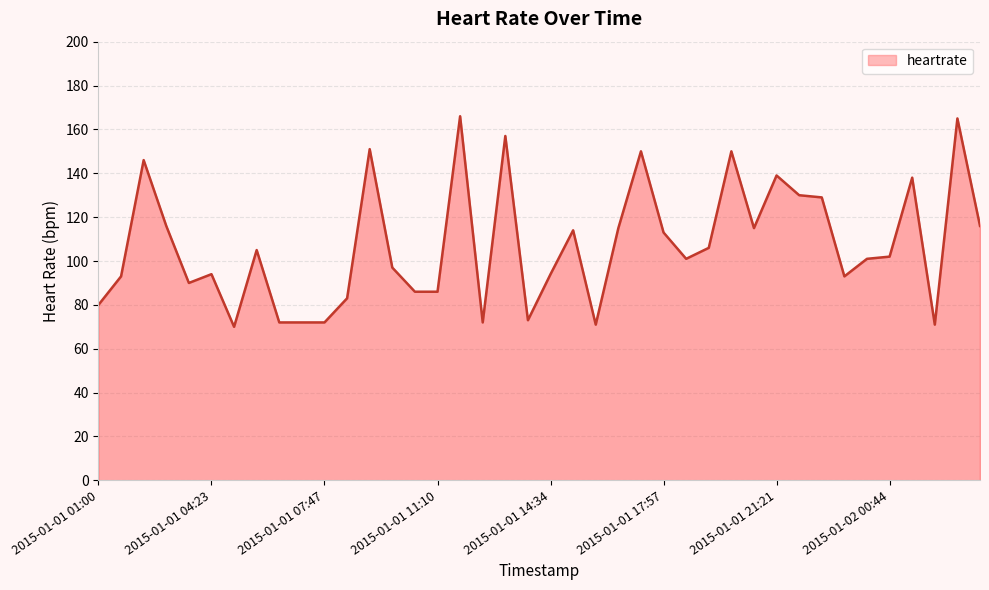

What is the sum of all values?

4294